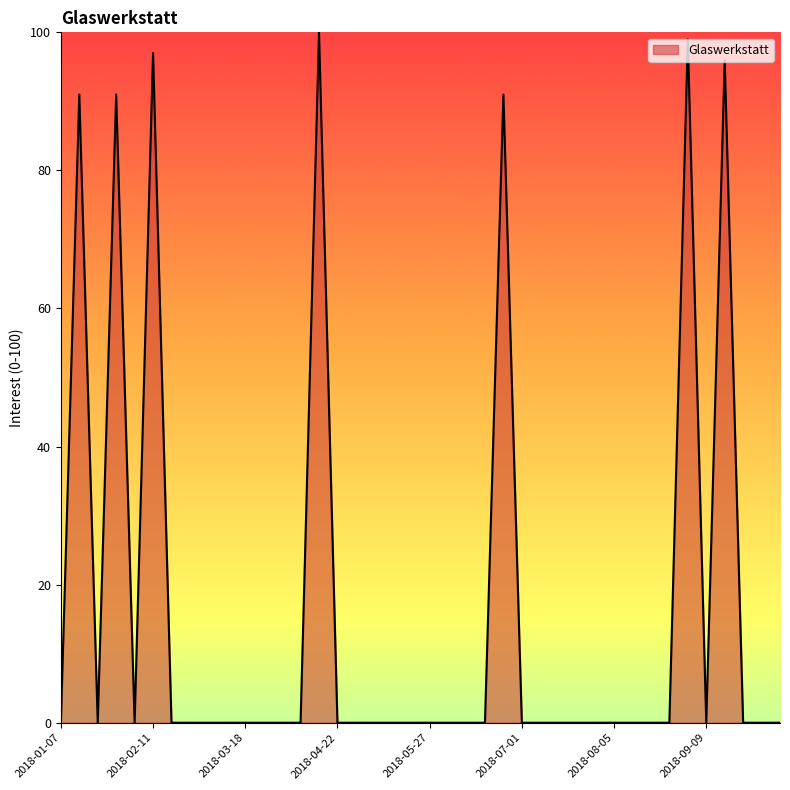

What is the maximum value shown in the chart?

100